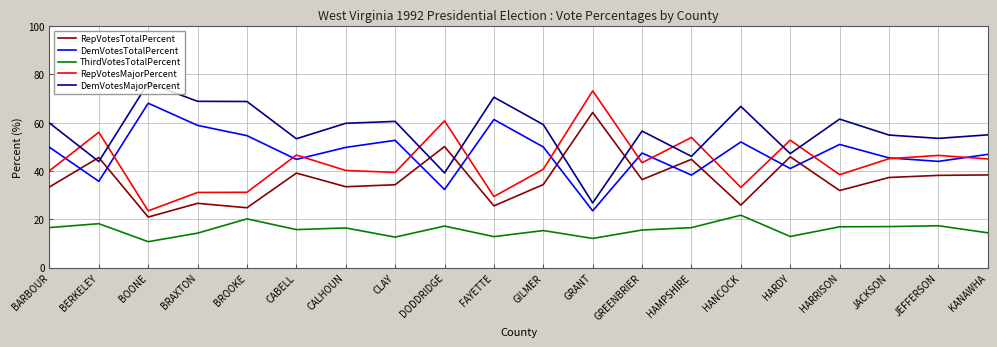

Is it true that RepVotesTotalPercent equals 13.9 at JACKSON?

False